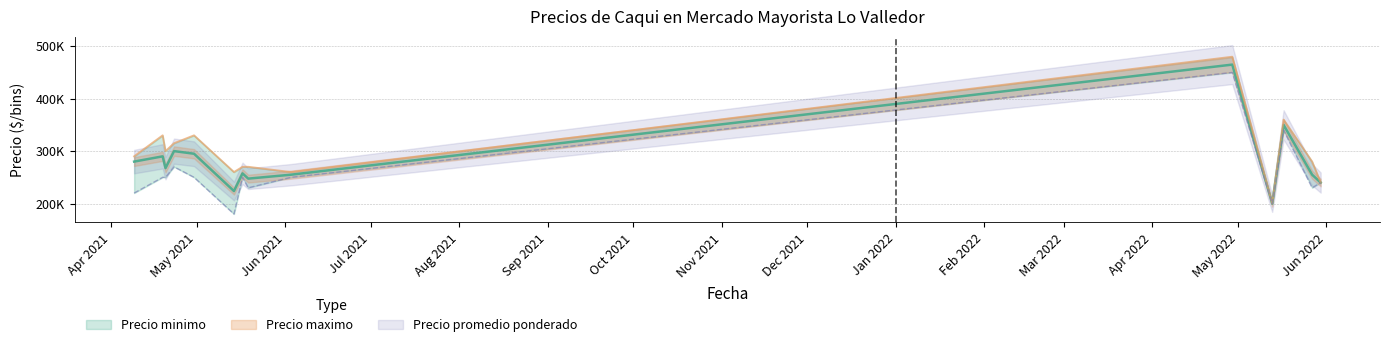

At 2021-04-19, list the series in order from largest to smallest.

Precio maximo, Precio promedio ponderado, Precio minimo